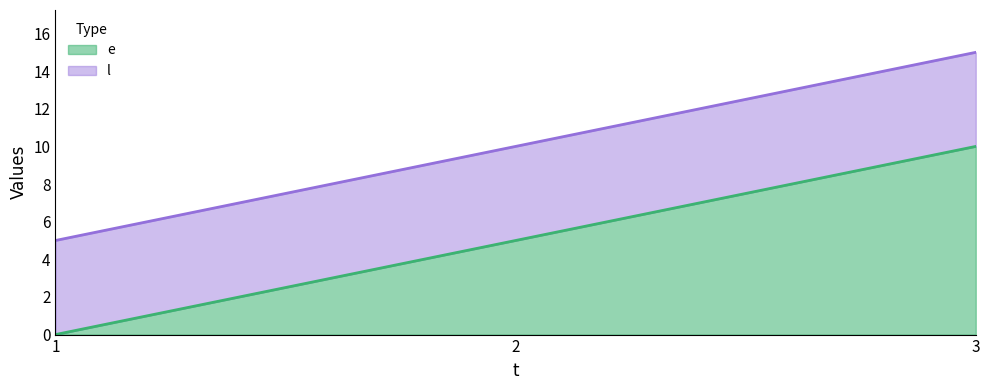

What is the difference between the second highest and minimum values in the l series?

5